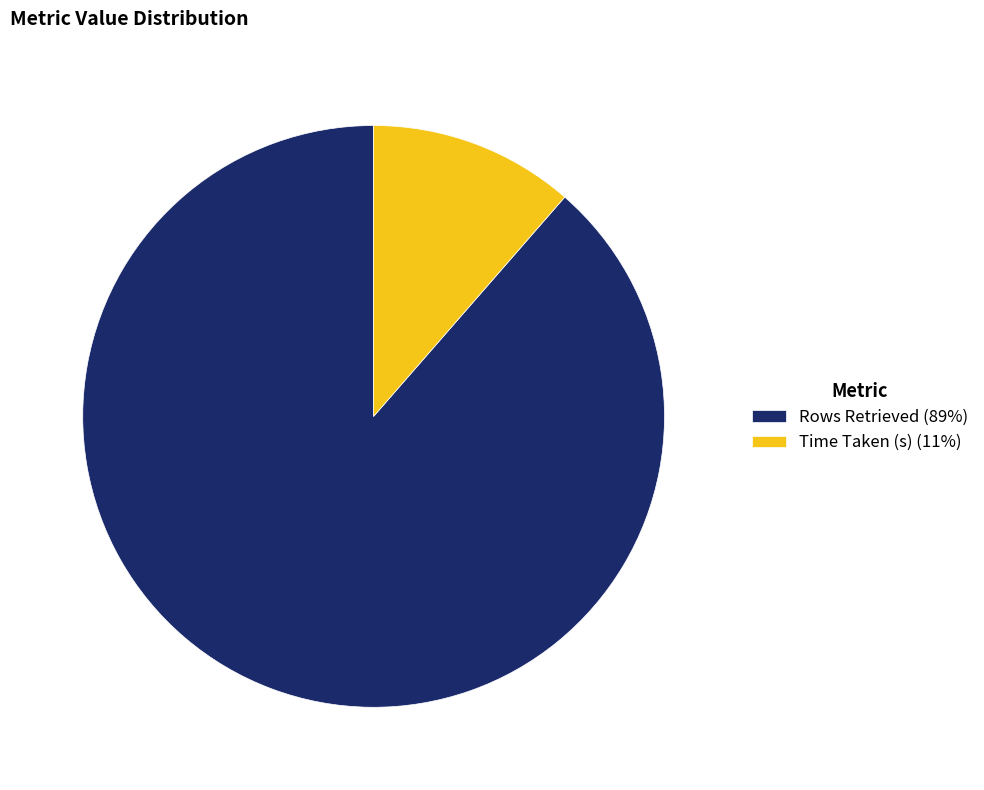

Is there a majority slice in this chart?

Yes